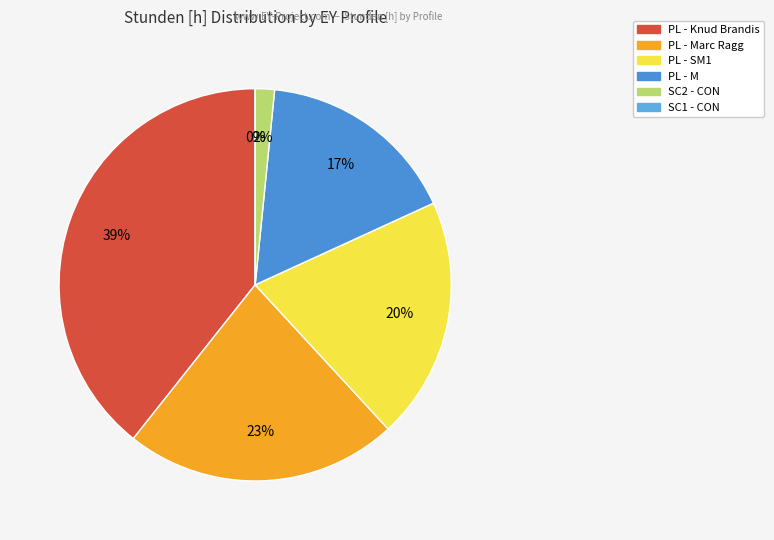

How many slices are in this pie chart?

6